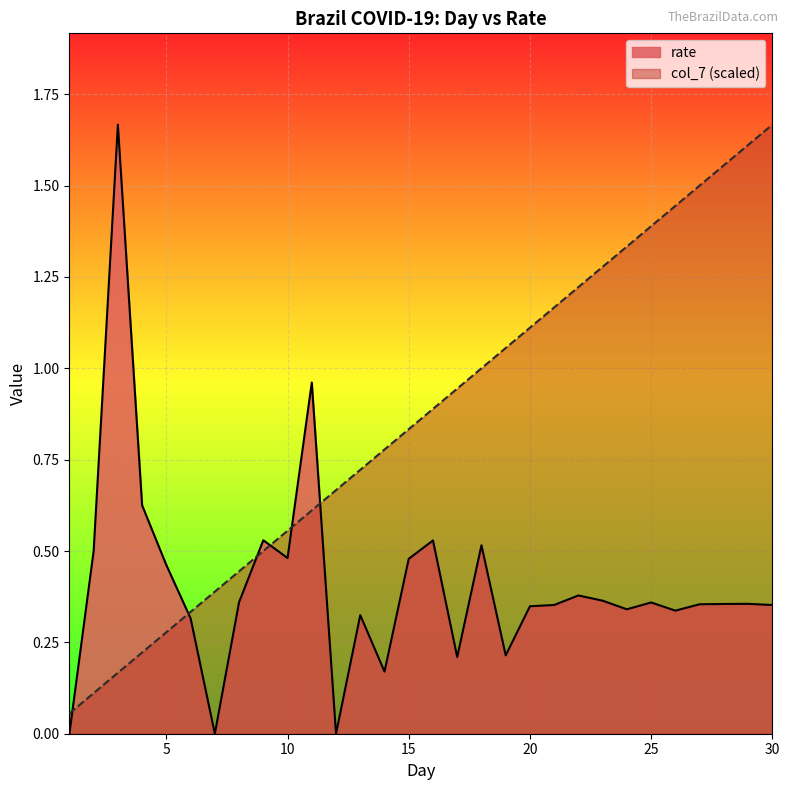

Is it true that col_7 equals 1.0 at Day 18?

True